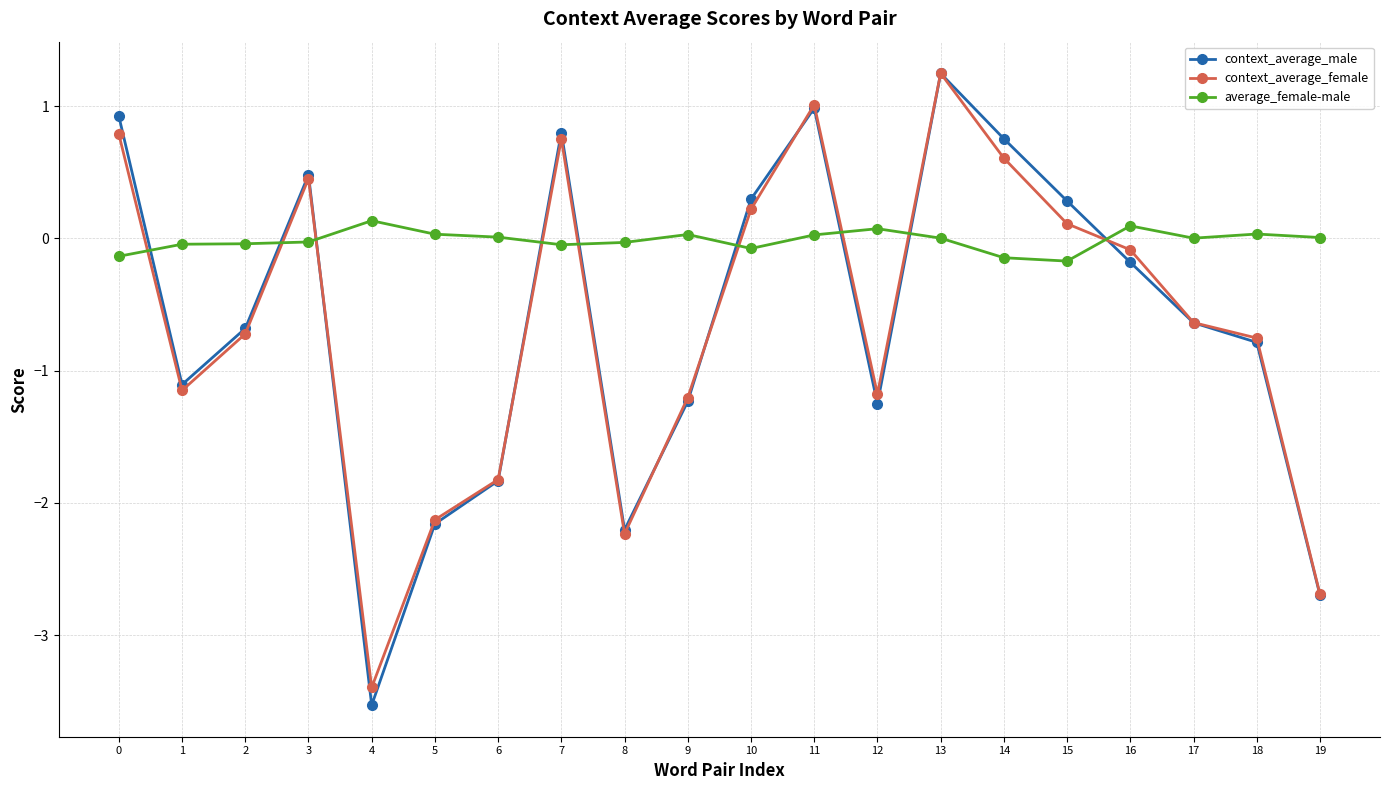

What is the spread (max minus min) of values at 18?

0.8